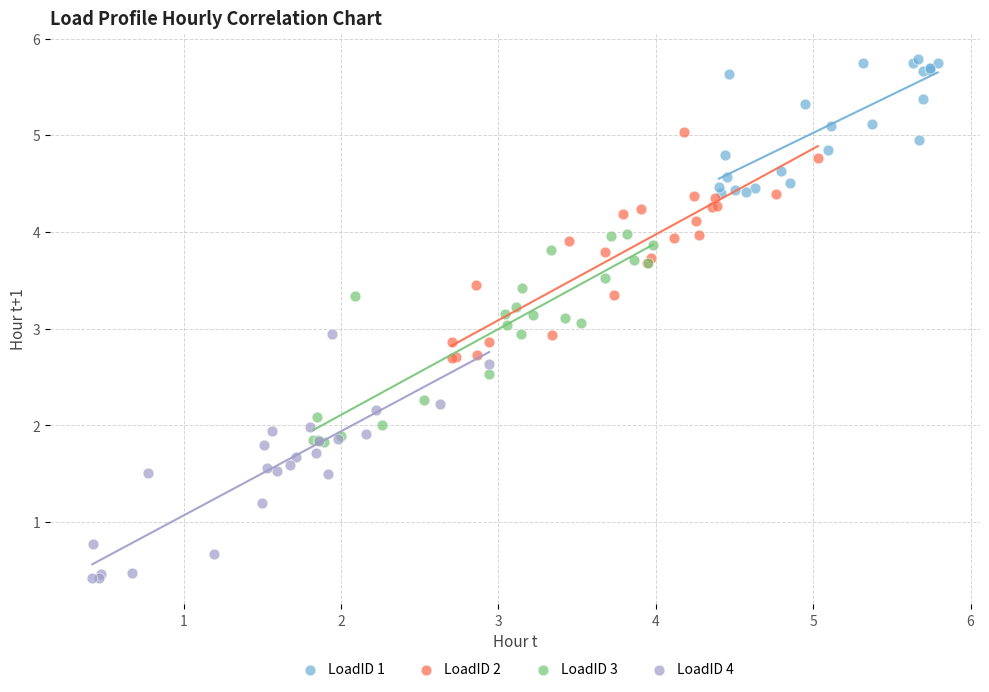

Which series has the largest Y range (max minus min)?

LoadID 4